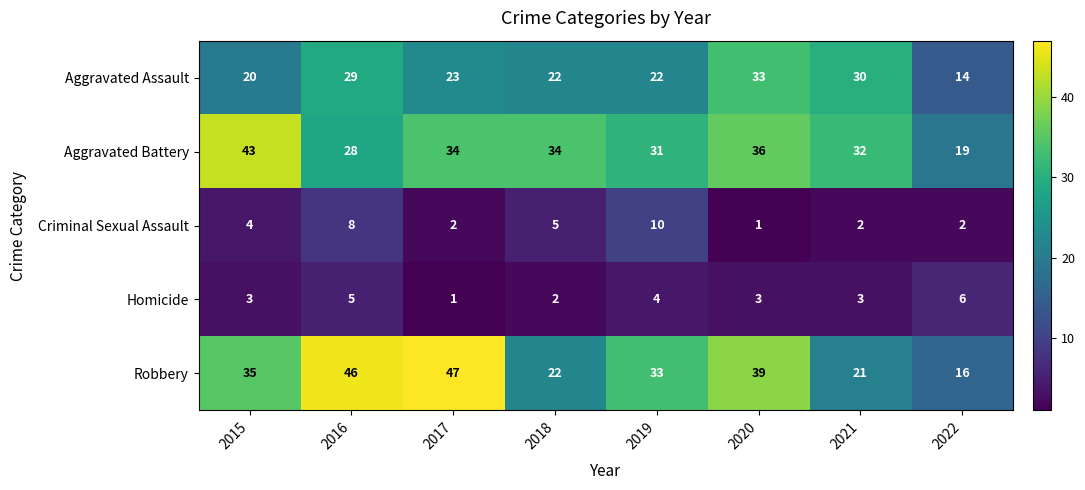

Which category has the lowest value in the Robbery series?

2022